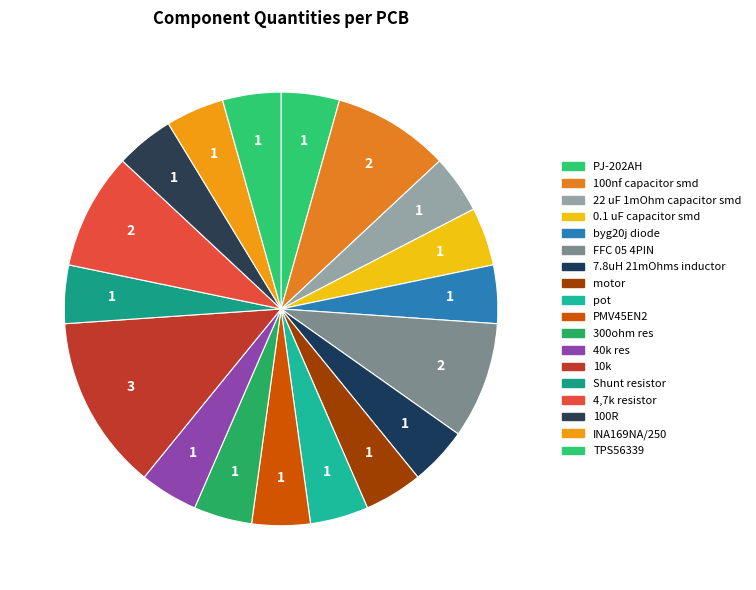

Is the sum of 100nf capacitor smd and 7.8uH 21mOhms inductor greater than half?

No